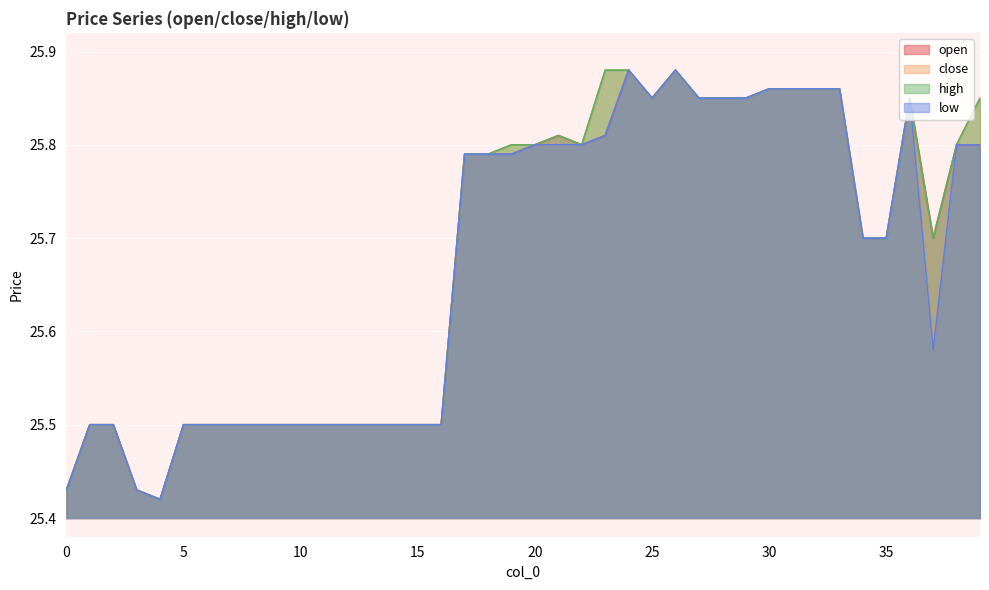

The value of open at 33 is 25.9. True or false?

True